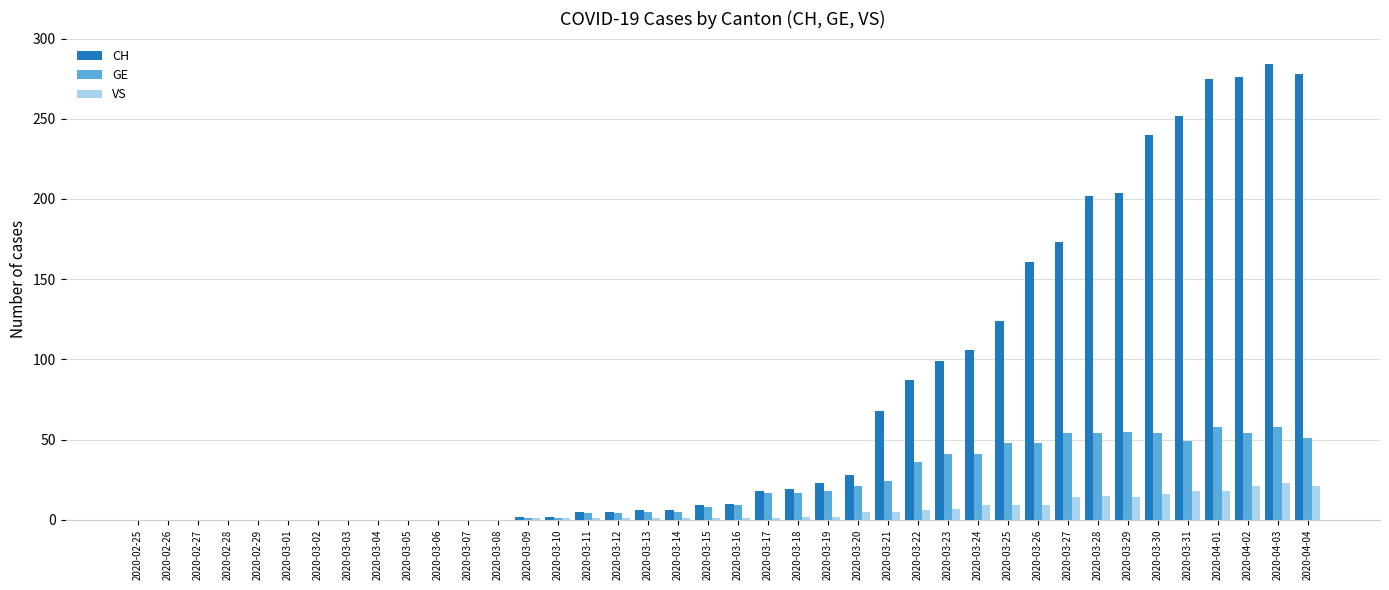

Which series changed the most between 2020-03-01 and 2020-03-24?

CH